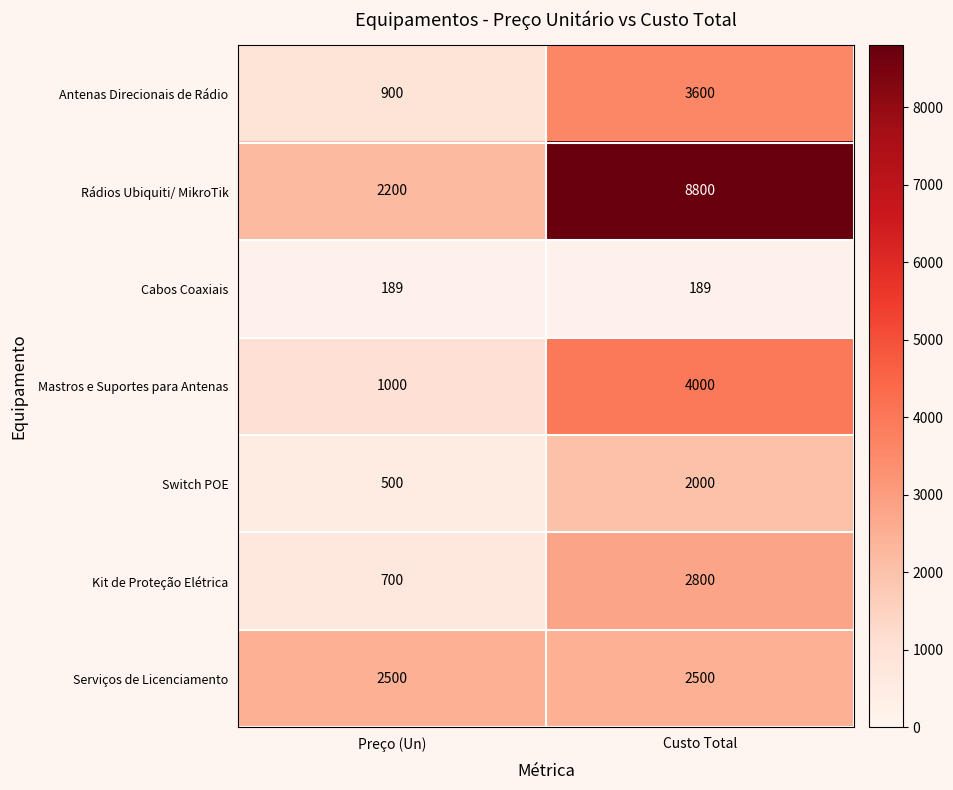

How many categories are shown in the chart?

2